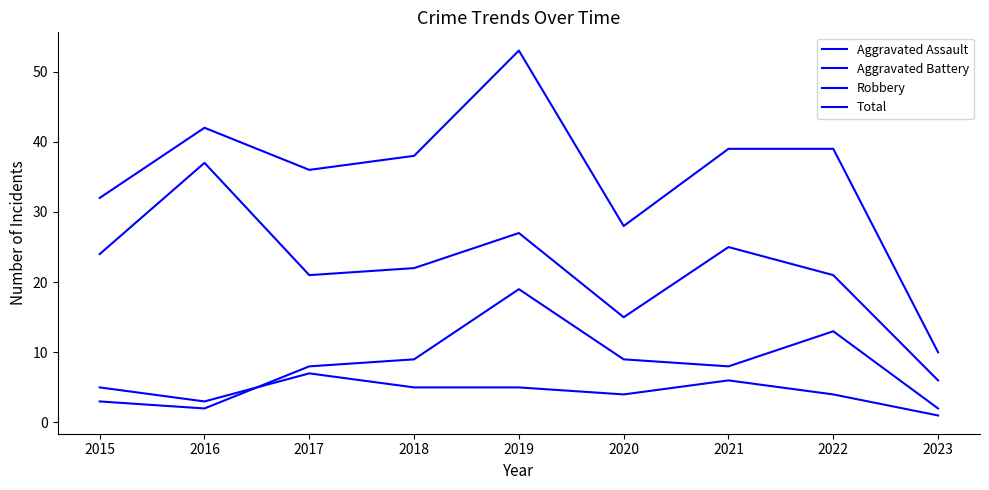

What is the value of the Total point at the 6th from the left?

28